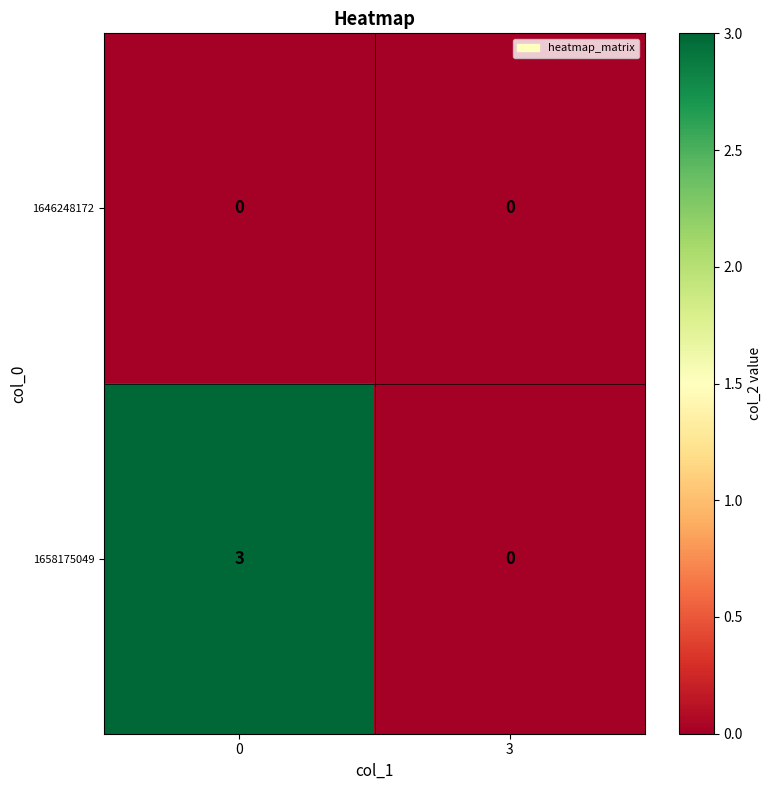

Reading left to right, list all the values displayed in this chart.

1646248172: 0=0	3=0
1658175049: 0=3	3=0